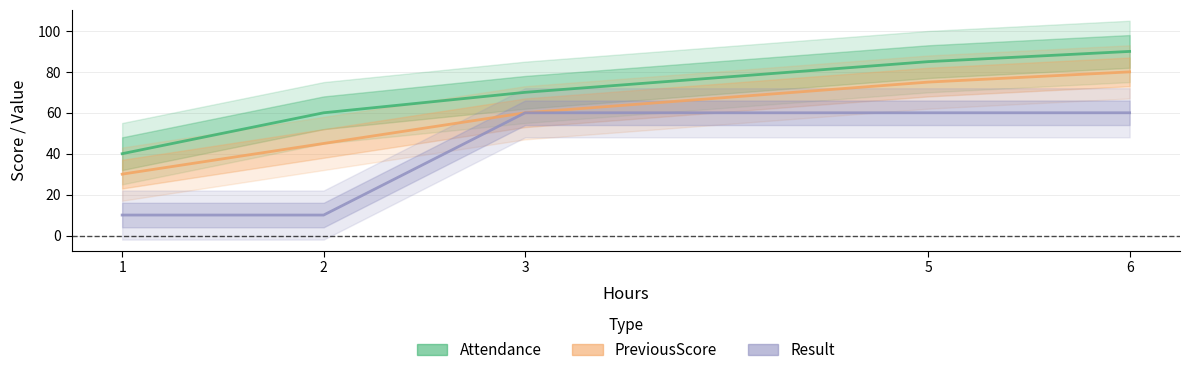

Is the value of Result at 3 greater than the value of PreviousScore at 1?

Yes